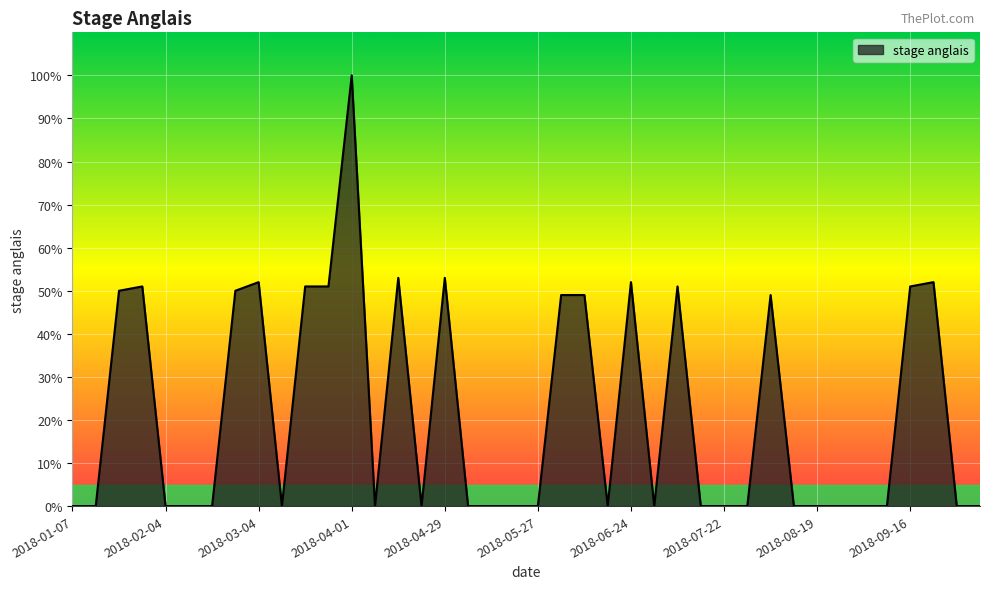

What is the maximum value shown in the chart?

100